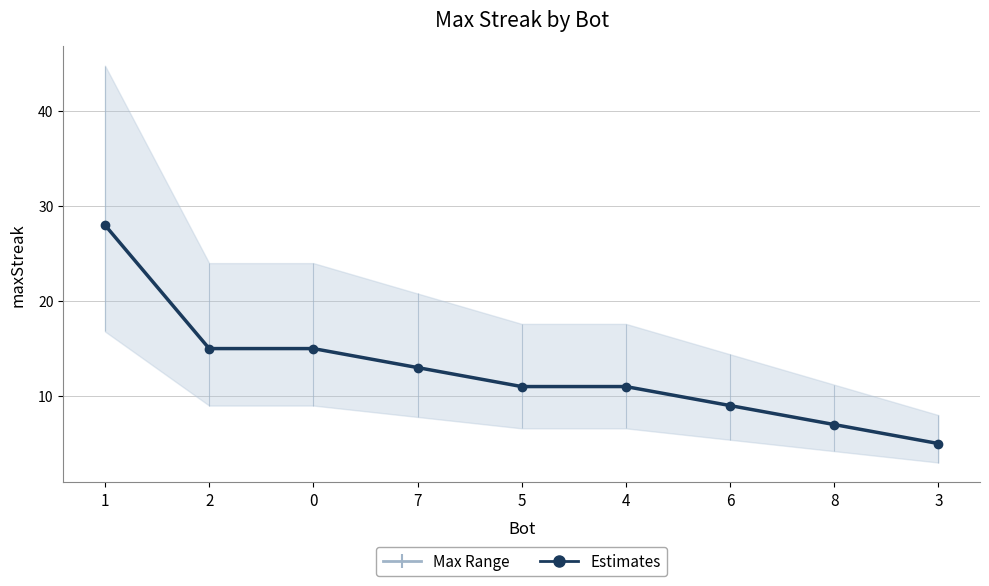

Reading right to left, extract all data points from this chart.

3=5	8=7	6=9	4=11	5=11	7=13	0=15	2=15	1=28